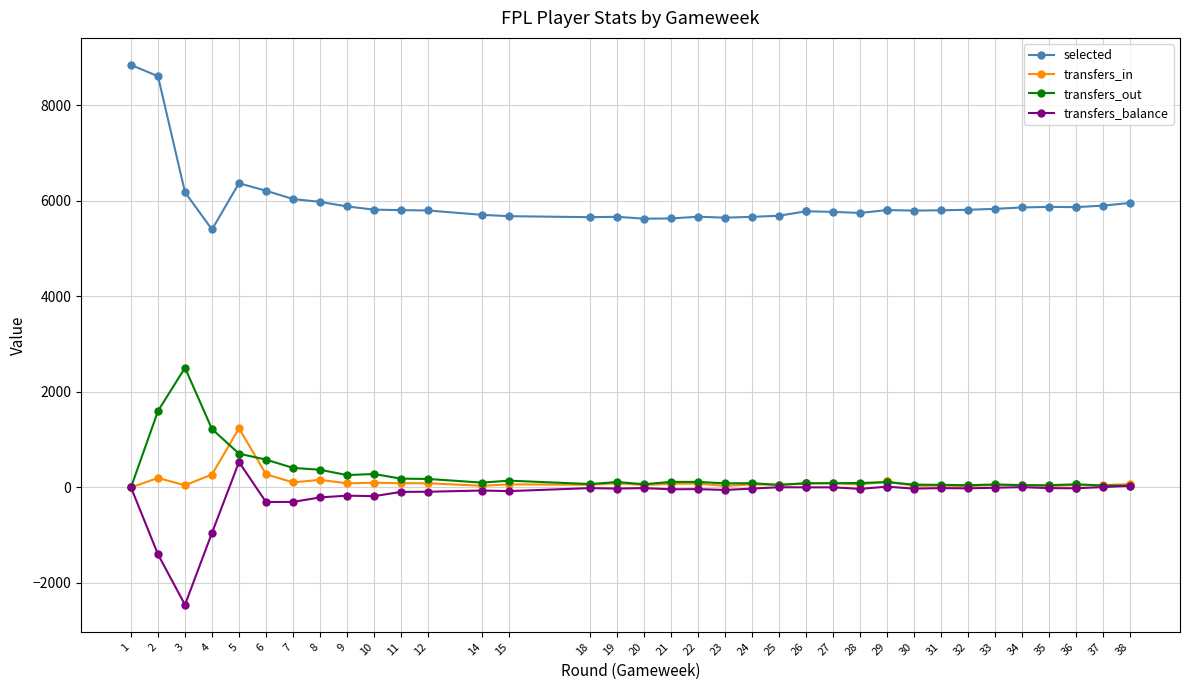

Which series has the widest spread of values?

selected